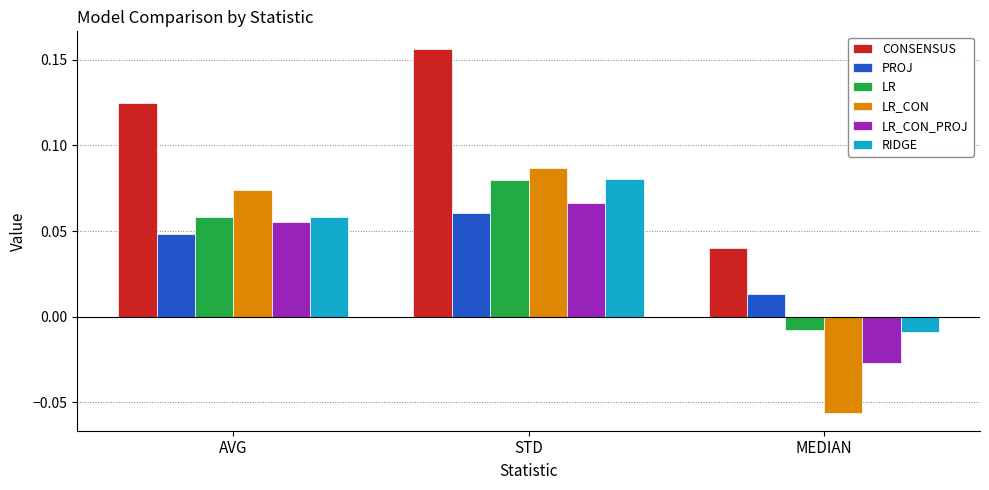

What position from the right is MEDIAN?

1